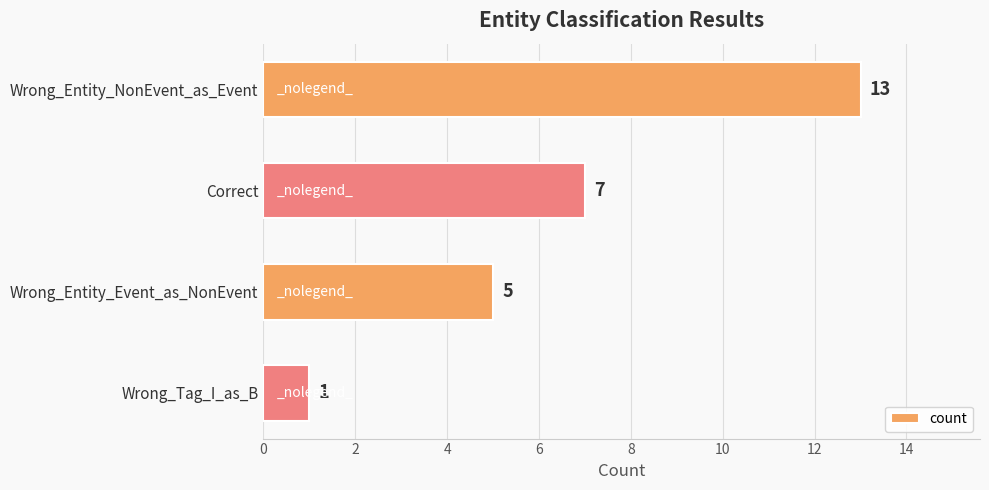

What is the difference between the maximum and second lowest values?

8